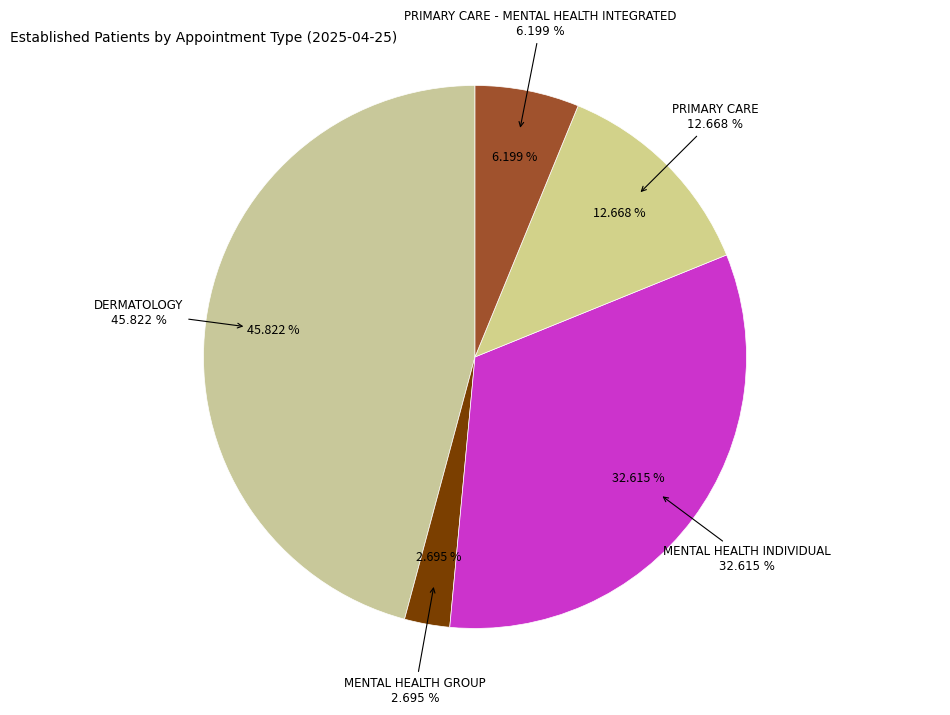

Which category has the biggest portion of the pie?

DERMATOLOGY